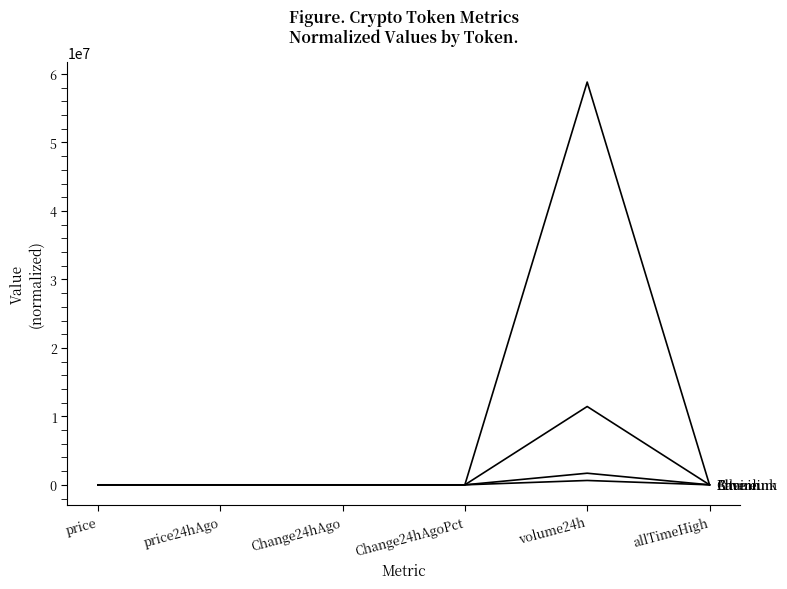

How many distinct data groups are displayed?

4